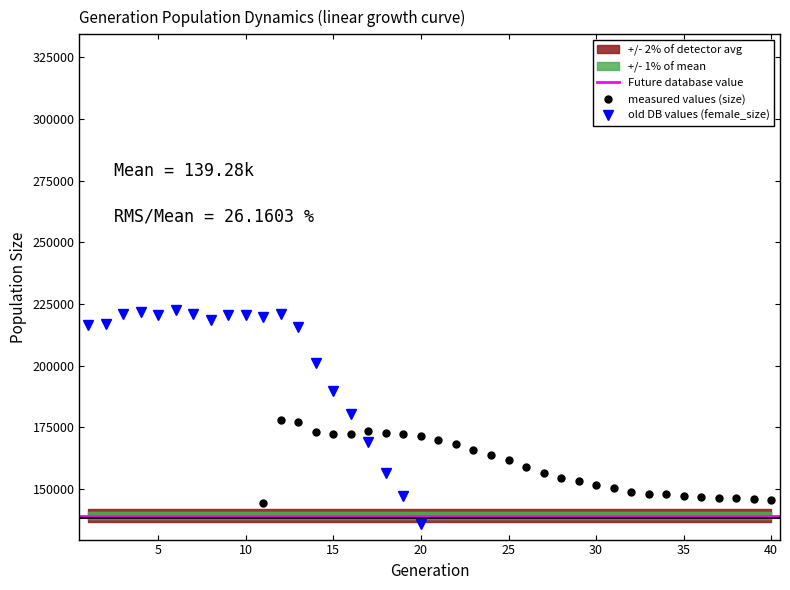

In size, how many points are higher than both neighbors (excluding endpoints)?

4